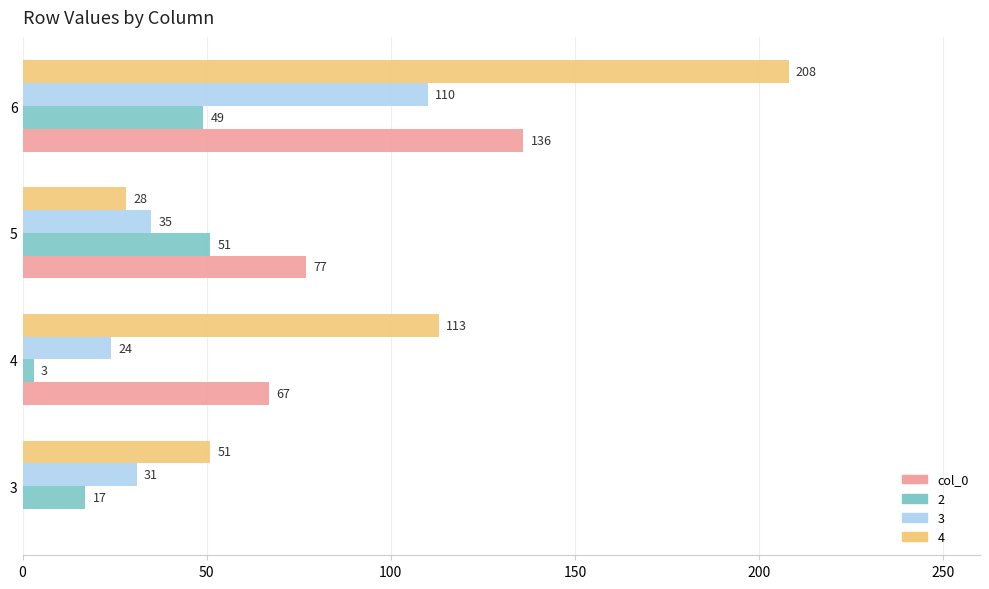

What is the sum of all 3 values?

200